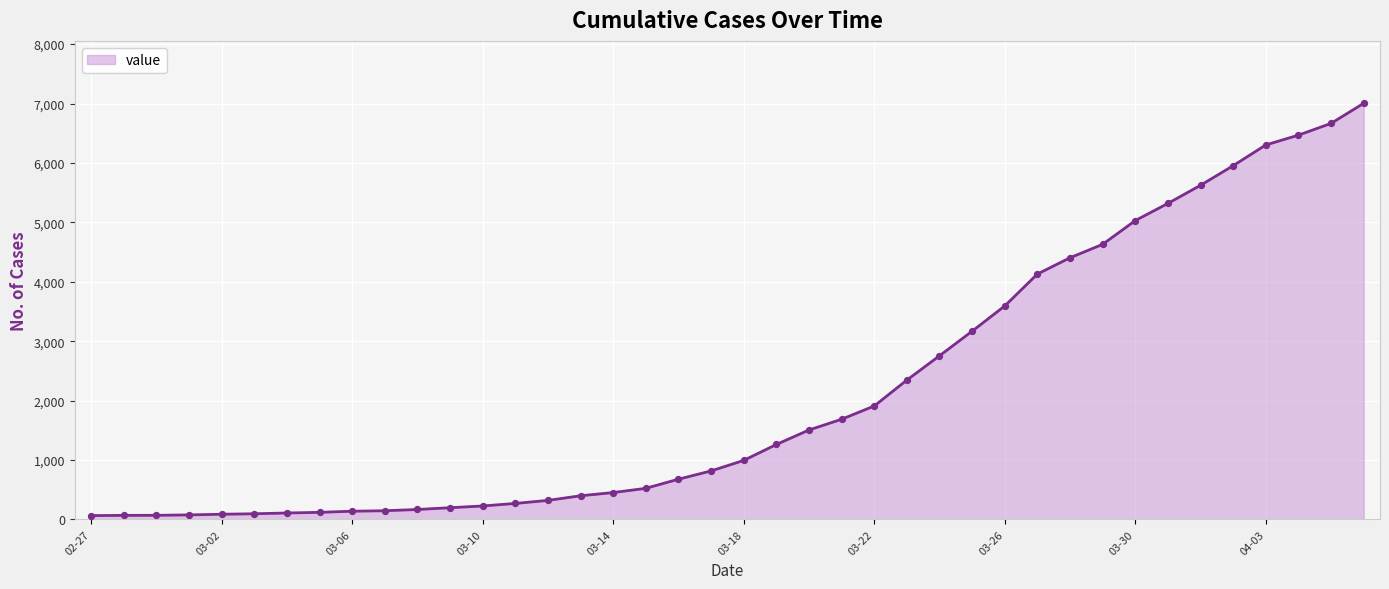

What is the greatest value displayed?

7004